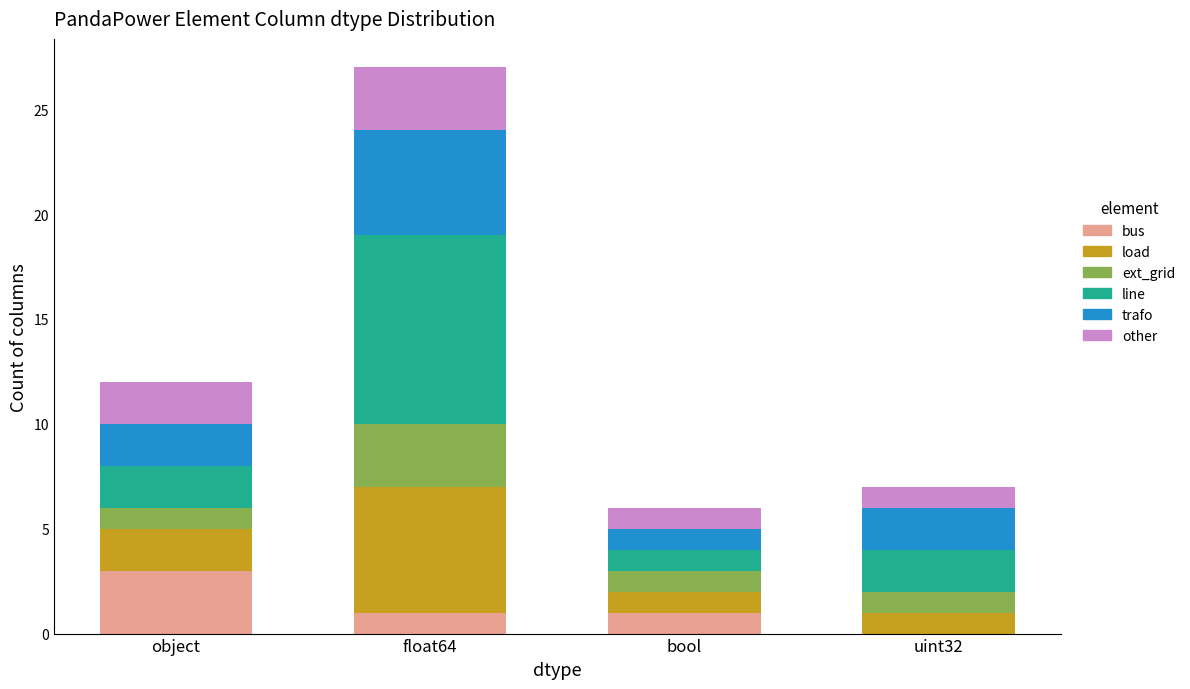

Are the bars grouped side by side (vs. stacked)?

No